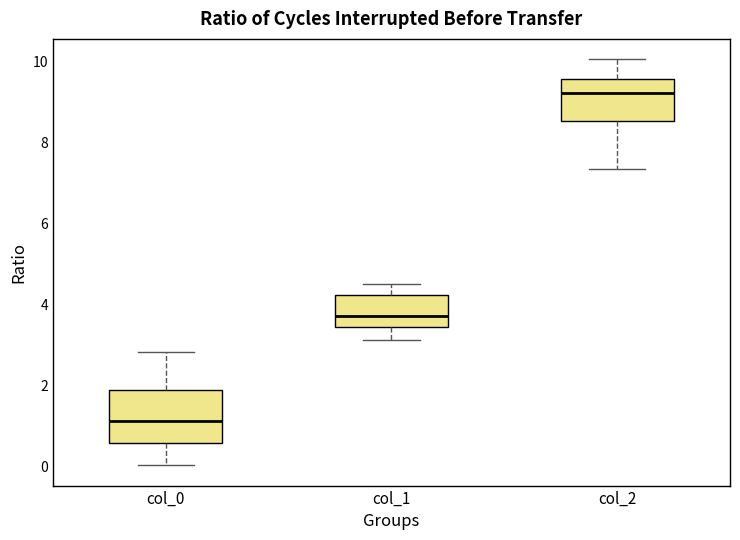

Reading left to right, transcribe this box plot: for each box, give where its median line is, the range the box spans, and where its two whiskers end, as read against the y-axis. The values are not printed on the chart, so give them approximately, as read against the axis.

col_0: median 1.2, box 0.6 to 1.8, whiskers 0.0 to 2.8
col_1: median 3.8, box 3.4 to 4.2, whiskers 3.2 to 4.6
col_2: median 9.2, box 8.6 to 9.6, whiskers 7.4 to 10.0